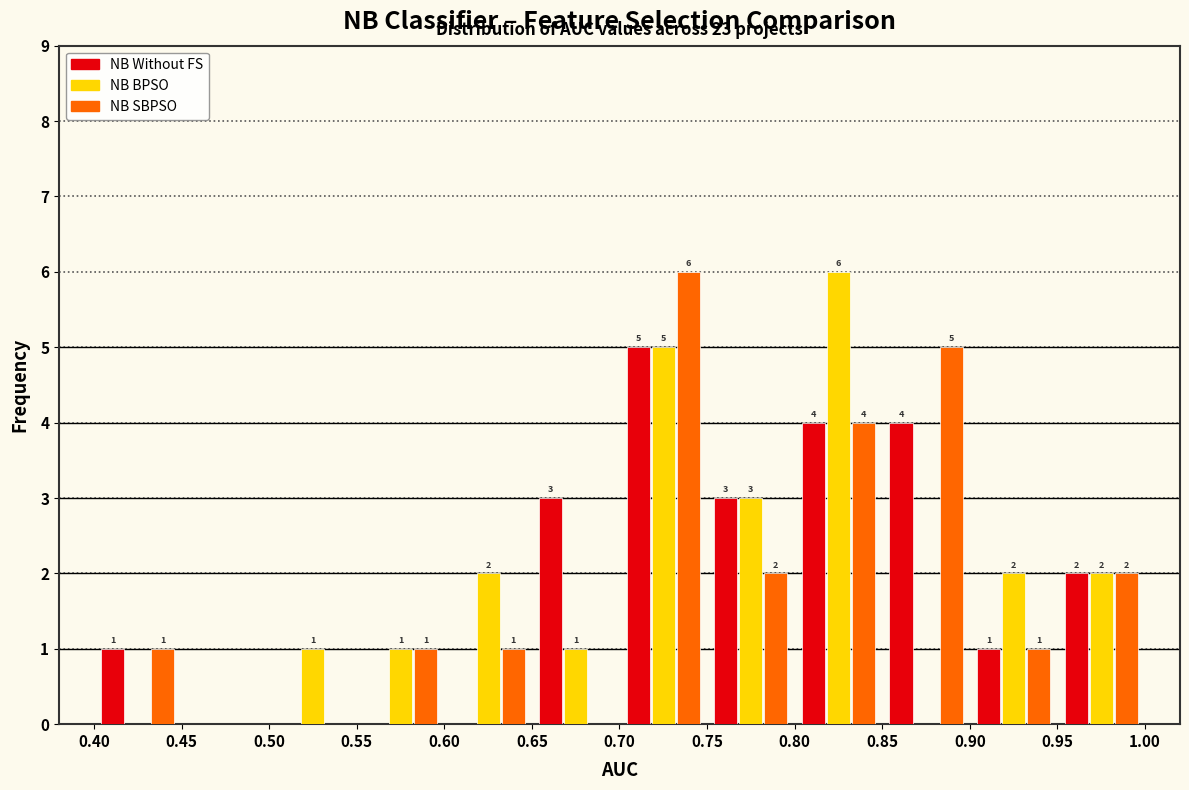

In the NB SBPSO series, which range on the x-axis has the tallest bar?

0.70 to 0.75